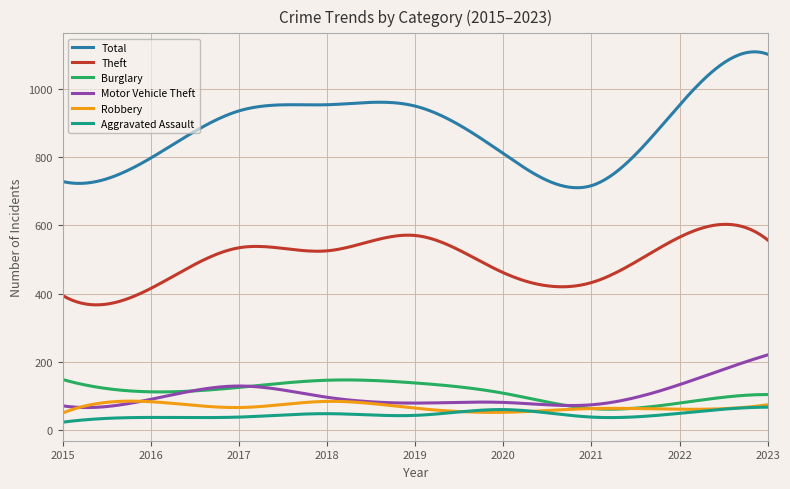

What is the lowest value of the Robbery series?

50.0